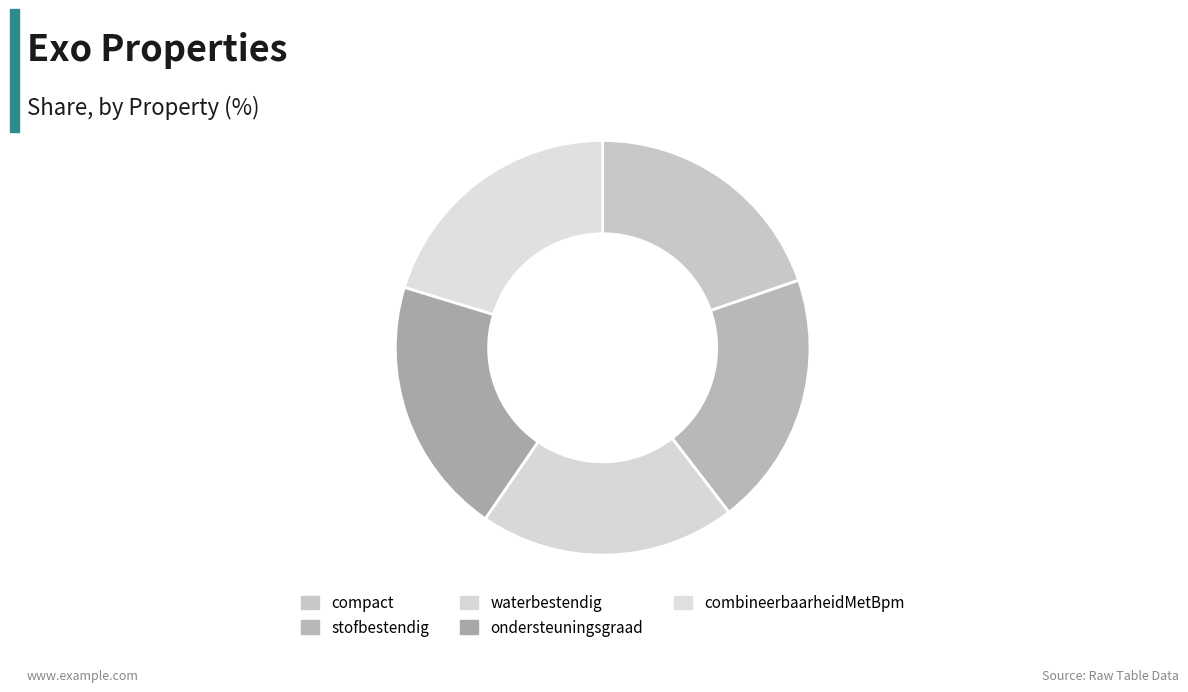

To the nearest percent, what is the difference between the largest and smallest slice percentages?

1%